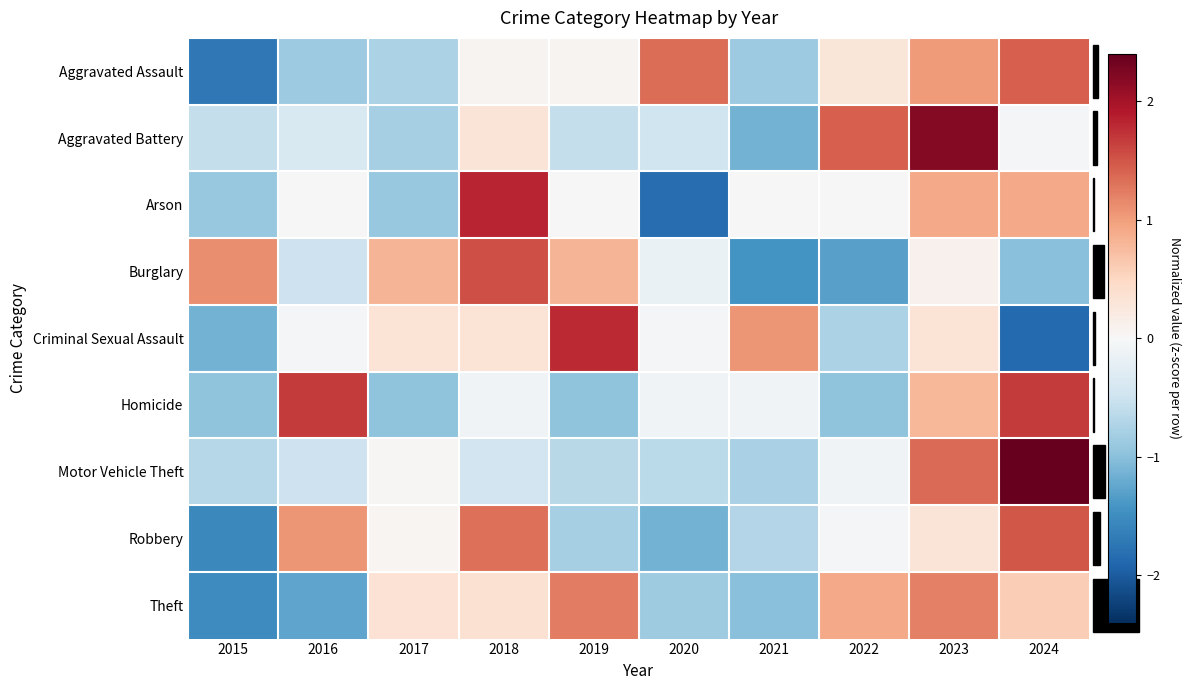

Reading right to left, what are all the values shown in this chart?

Aggravated Assault: 2024=1.4	2023=1.0	2022=0.3	2021=-0.9	2020=1.3	2019=0.1	2018=0.1	2017=-0.8	2016=-0.9	2015=-1.7
Aggravated Battery: 2024=-0.0	2023=2.2	2022=1.4	2021=-1.1	2020=-0.5	2019=-0.6	2018=0.3	2017=-0.8	2016=-0.4	2015=-0.6
Arson: 2024=0.9	2023=0.9	2022=0.0	2021=0.0	2020=-1.8	2019=0.0	2018=1.8	2017=-0.9	2016=0.0	2015=-0.9
Burglary: 2024=-1.0	2023=0.1	2022=-1.3	2021=-1.4	2020=-0.2	2019=0.8	2018=1.5	2017=0.8	2016=-0.5	2015=1.1
Criminal Sexual Assault: 2024=-1.9	2023=0.3	2022=-0.8	2021=1.1	2020=-0.0	2019=1.8	2018=0.3	2017=0.3	2016=-0.0	2015=-1.1
Homicide: 2024=1.7	2023=0.8	2022=-1.0	2021=-0.1	2020=-0.1	2019=-1.0	2018=-0.1	2017=-1.0	2016=1.7	2015=-1.0
Motor Vehicle Theft: 2024=2.4	2023=1.4	2022=-0.1	2021=-0.8	2020=-0.6	2019=-0.7	2018=-0.5	2017=0.0	2016=-0.5	2015=-0.7
Robbery: 2024=1.5	2023=0.3	2022=-0.0	2021=-0.7	2020=-1.1	2019=-0.8	2018=1.3	2017=0.1	2016=1.1	2015=-1.6
Theft: 2024=0.6	2023=1.2	2022=0.9	2021=-1.0	2020=-0.9	2019=1.2	2018=0.4	2017=0.3	2016=-1.3	2015=-1.5